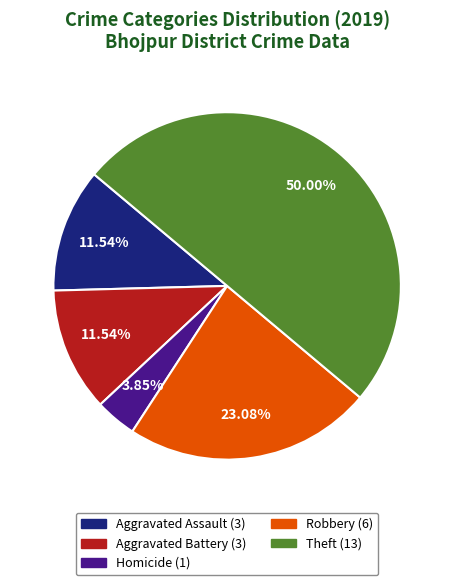

Does any single category account for the majority?

No